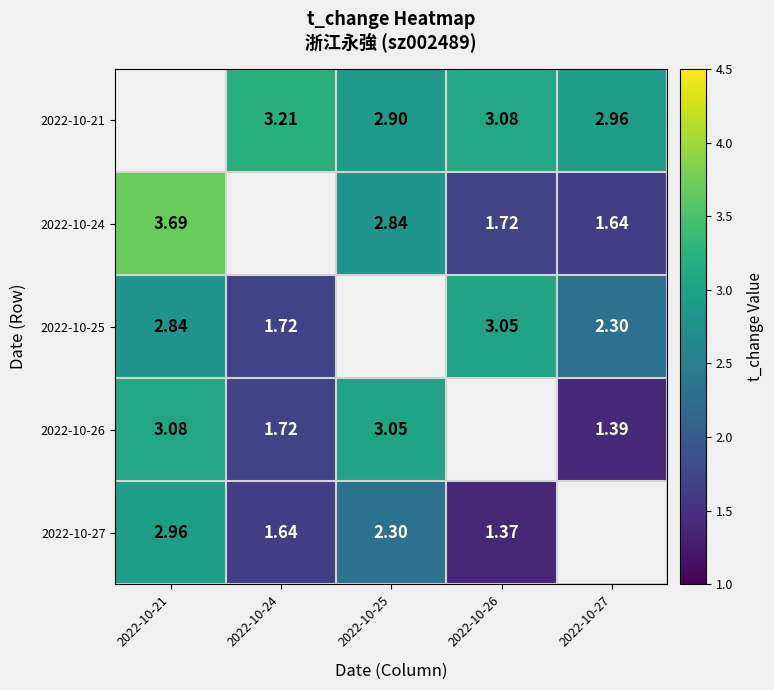

Is the value of 2022-10-26 at 2022-10-21 greater than the value of 2022-10-25 at 2022-10-26?

Yes